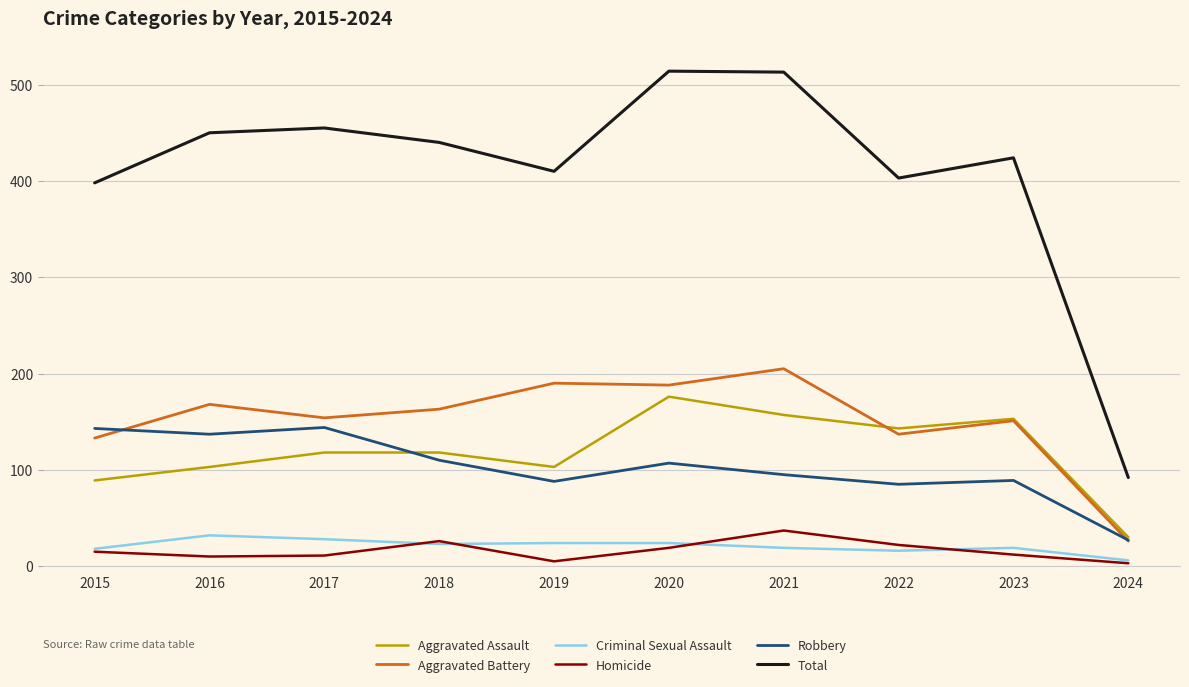

What is the maximum value for Aggravated Assault?

176